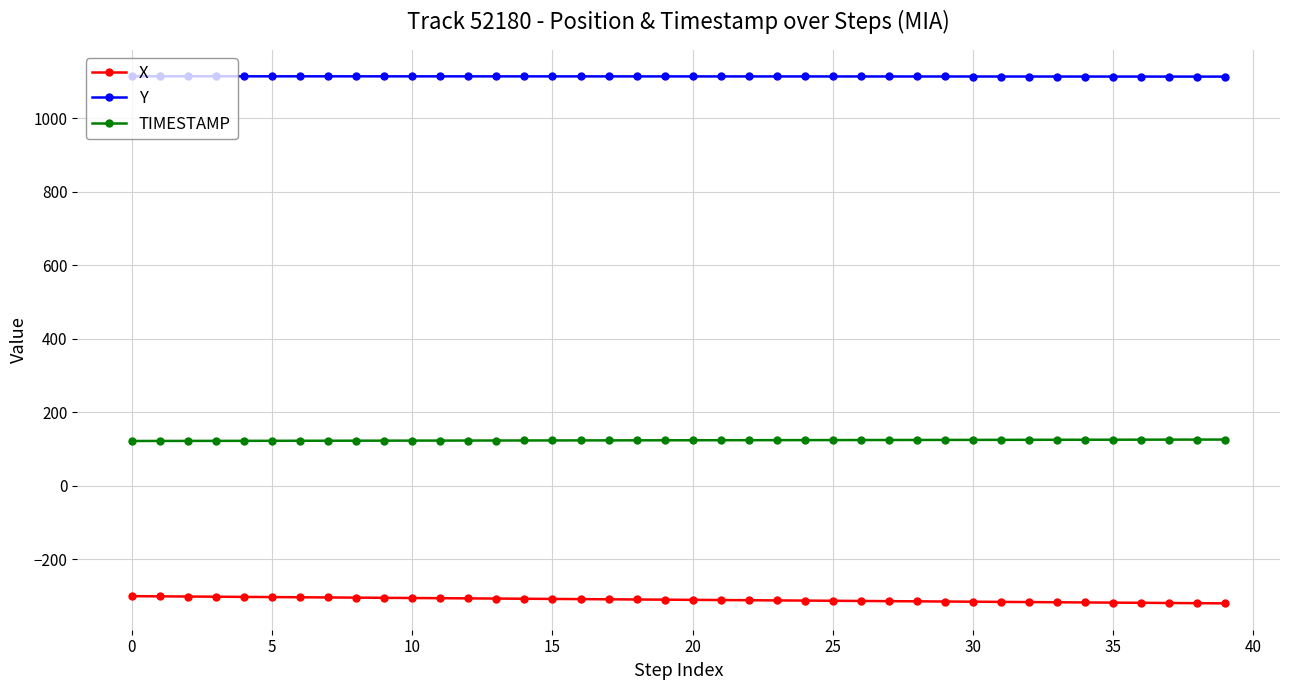

What is the sum of all X values?

-12399.7